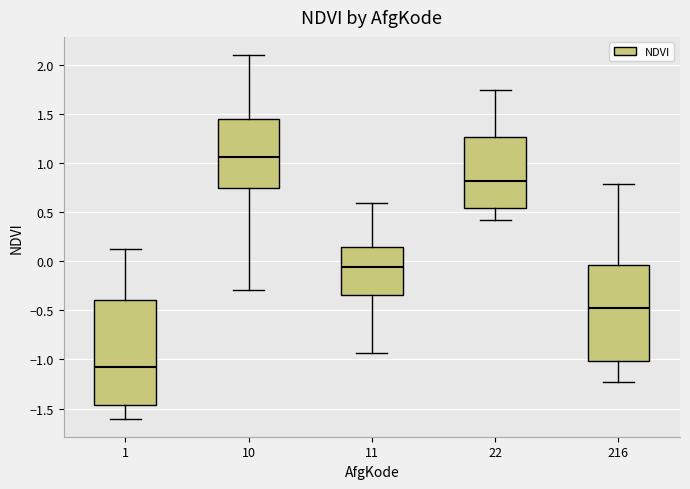

Which box is the tallest, from its lower edge to its upper edge?

1